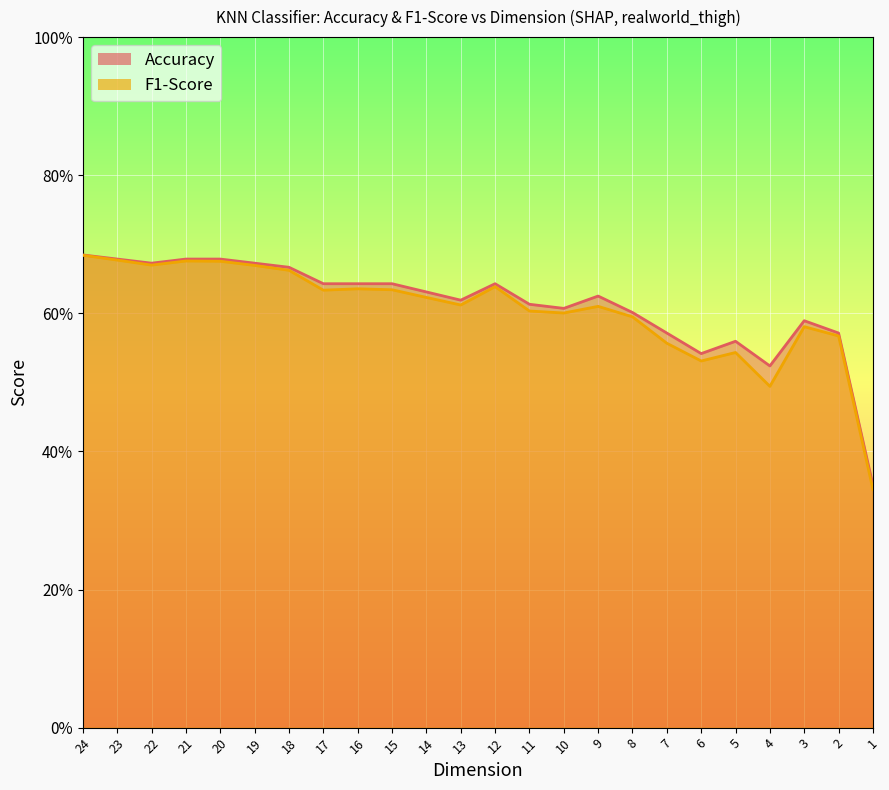

What is the lowest value of the F1-Score series?

0.3